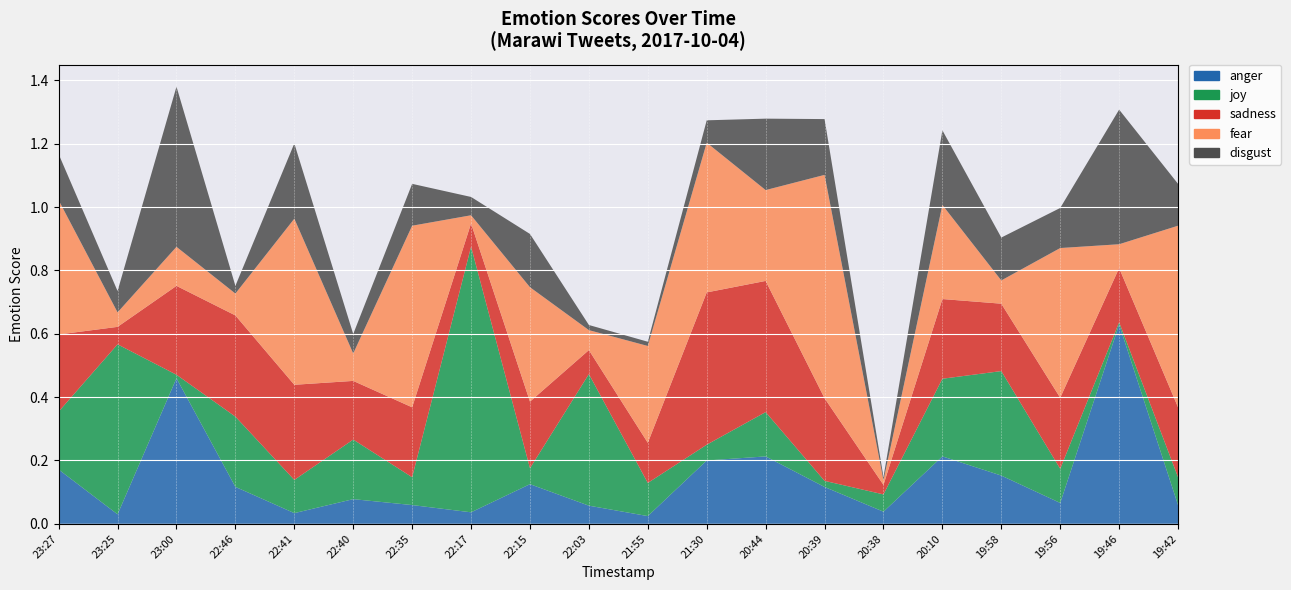

Reading right to left, what are all the values shown in this chart?

anger: 2017-10-04 19:42=0.1	2017-10-04 19:46=0.6	2017-10-04 19:56=0.1	2017-10-04 19:58=0.2	2017-10-04 20:10=0.2	2017-10-04 20:38=0.0	2017-10-04 20:39=0.1	2017-10-04 20:44=0.2	2017-10-04 21:30=0.2	2017-10-04 21:55=0.0	2017-10-04 22:03=0.1	2017-10-04 22:15=0.1	2017-10-04 22:17=0.0	2017-10-04 22:35=0.1	2017-10-04 22:40=0.1	2017-10-04 22:41=0.0	2017-10-04 22:46=0.1	2017-10-04 23:00=0.5	2017-10-04 23:25=0.0	2017-10-04 23:27=0.2
joy: 2017-10-04 19:42=0.1	2017-10-04 19:46=0.0	2017-10-04 19:56=0.1	2017-10-04 19:58=0.3	2017-10-04 20:10=0.2	2017-10-04 20:38=0.1	2017-10-04 20:39=0.0	2017-10-04 20:44=0.1	2017-10-04 21:30=0.0	2017-10-04 21:55=0.1	2017-10-04 22:03=0.4	2017-10-04 22:15=0.1	2017-10-04 22:17=0.8	2017-10-04 22:35=0.1	2017-10-04 22:40=0.2	2017-10-04 22:41=0.1	2017-10-04 22:46=0.2	2017-10-04 23:00=0.0	2017-10-04 23:25=0.5	2017-10-04 23:27=0.2
sadness: 2017-10-04 19:42=0.2	2017-10-04 19:46=0.2	2017-10-04 19:56=0.2	2017-10-04 19:58=0.2	2017-10-04 20:10=0.3	2017-10-04 20:38=0.0	2017-10-04 20:39=0.3	2017-10-04 20:44=0.4	2017-10-04 21:30=0.5	2017-10-04 21:55=0.1	2017-10-04 22:03=0.1	2017-10-04 22:15=0.2	2017-10-04 22:17=0.1	2017-10-04 22:35=0.2	2017-10-04 22:40=0.2	2017-10-04 22:41=0.3	2017-10-04 22:46=0.3	2017-10-04 23:00=0.3	2017-10-04 23:25=0.1	2017-10-04 23:27=0.2
fear: 2017-10-04 19:42=0.6	2017-10-04 19:46=0.1	2017-10-04 19:56=0.5	2017-10-04 19:58=0.1	2017-10-04 20:10=0.3	2017-10-04 20:38=0.0	2017-10-04 20:39=0.7	2017-10-04 20:44=0.3	2017-10-04 21:30=0.5	2017-10-04 21:55=0.3	2017-10-04 22:03=0.1	2017-10-04 22:15=0.4	2017-10-04 22:17=0.0	2017-10-04 22:35=0.6	2017-10-04 22:40=0.1	2017-10-04 22:41=0.5	2017-10-04 22:46=0.1	2017-10-04 23:00=0.1	2017-10-04 23:25=0.0	2017-10-04 23:27=0.4
disgust: 2017-10-04 19:42=0.1	2017-10-04 19:46=0.4	2017-10-04 19:56=0.1	2017-10-04 19:58=0.1	2017-10-04 20:10=0.2	2017-10-04 20:38=0.0	2017-10-04 20:39=0.2	2017-10-04 20:44=0.2	2017-10-04 21:30=0.1	2017-10-04 21:55=0.0	2017-10-04 22:03=0.0	2017-10-04 22:15=0.2	2017-10-04 22:17=0.1	2017-10-04 22:35=0.1	2017-10-04 22:40=0.1	2017-10-04 22:41=0.2	2017-10-04 22:46=0.0	2017-10-04 23:00=0.5	2017-10-04 23:25=0.1	2017-10-04 23:27=0.1